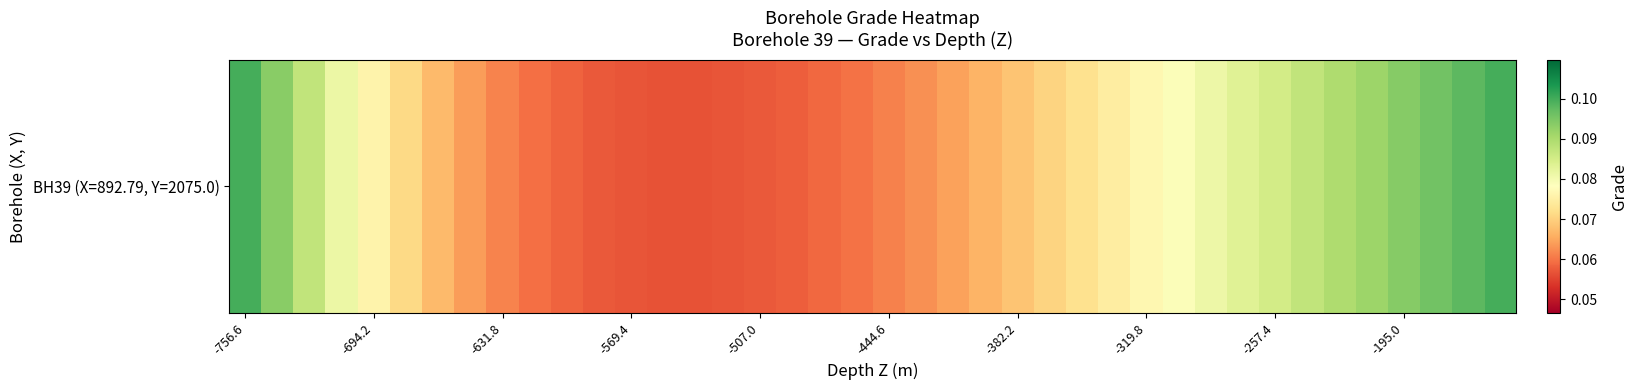

What is the sum of all values?

2.9